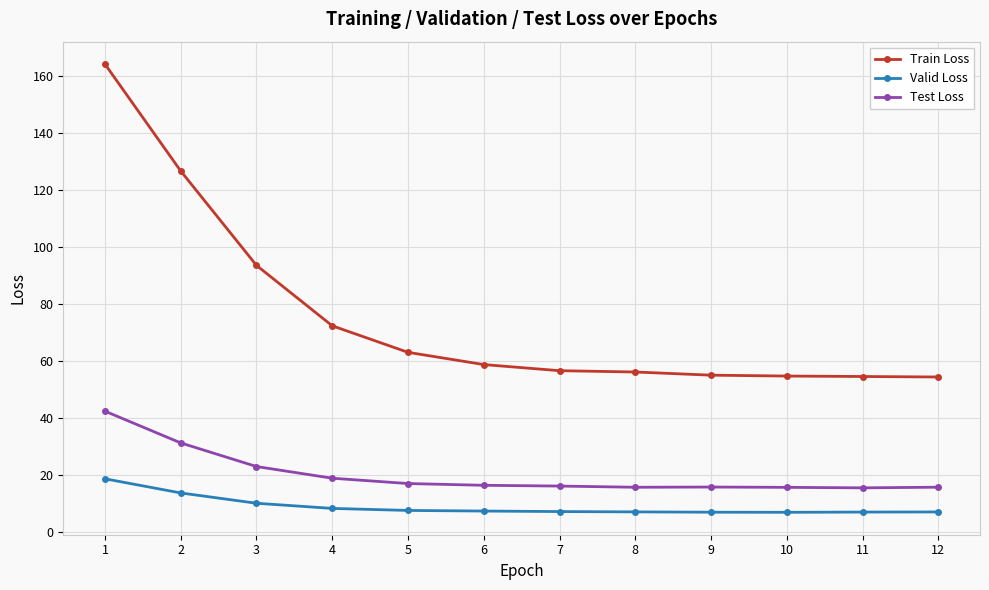

What is the difference between the highest and lowest values at 5?

55.4